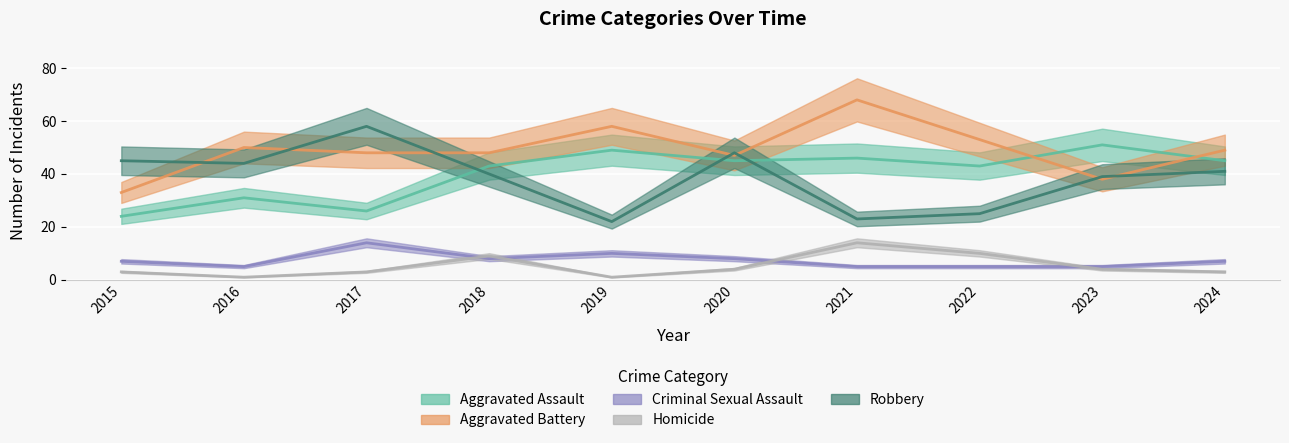

Reading left to right, list all the values displayed in this chart.

Aggravated Assault: 24	31	26	43	49	45	46	43	51	45
Aggravated Battery: 33	50	48	48	58	47	68	53	38	49
Criminal Sexual Assault: 7	5	14	8	10	8	5	5	5	7
Homicide: 3	1	3	9	1	4	14	10	4	3
Robbery: 45	44	58	40	22	48	23	25	39	41